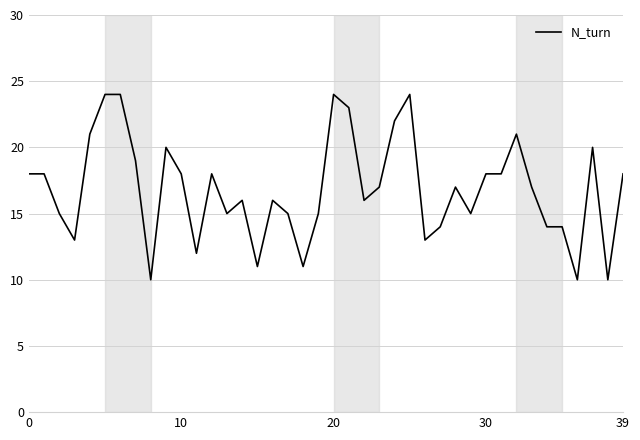

What is the difference between the maximum and minimum values?

14